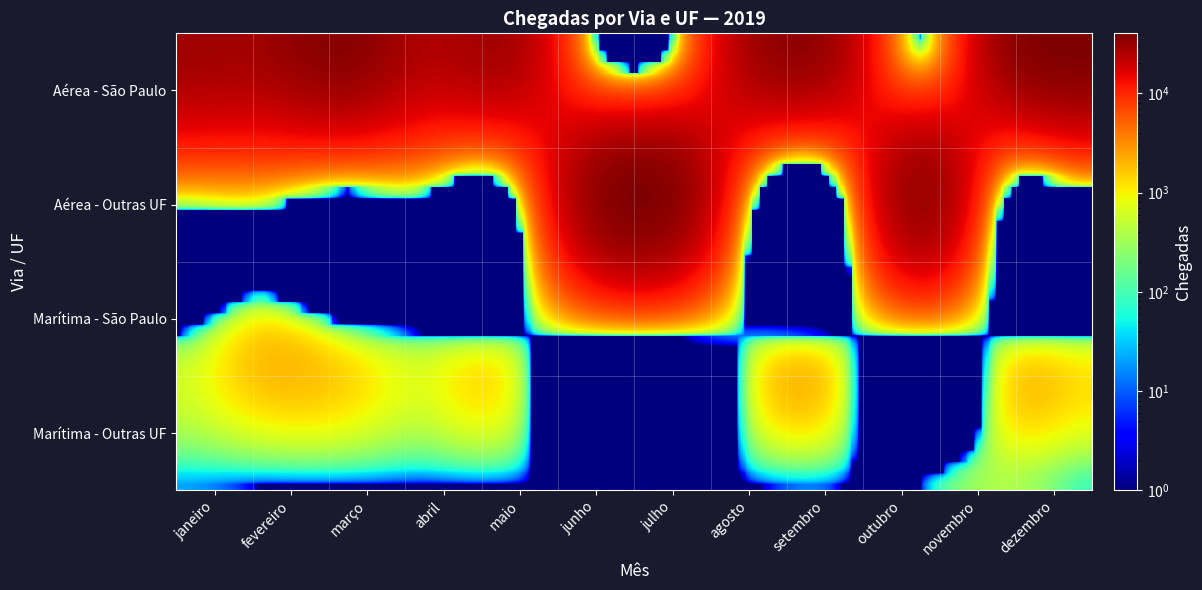

What is the maximum value shown in the chart?

40262